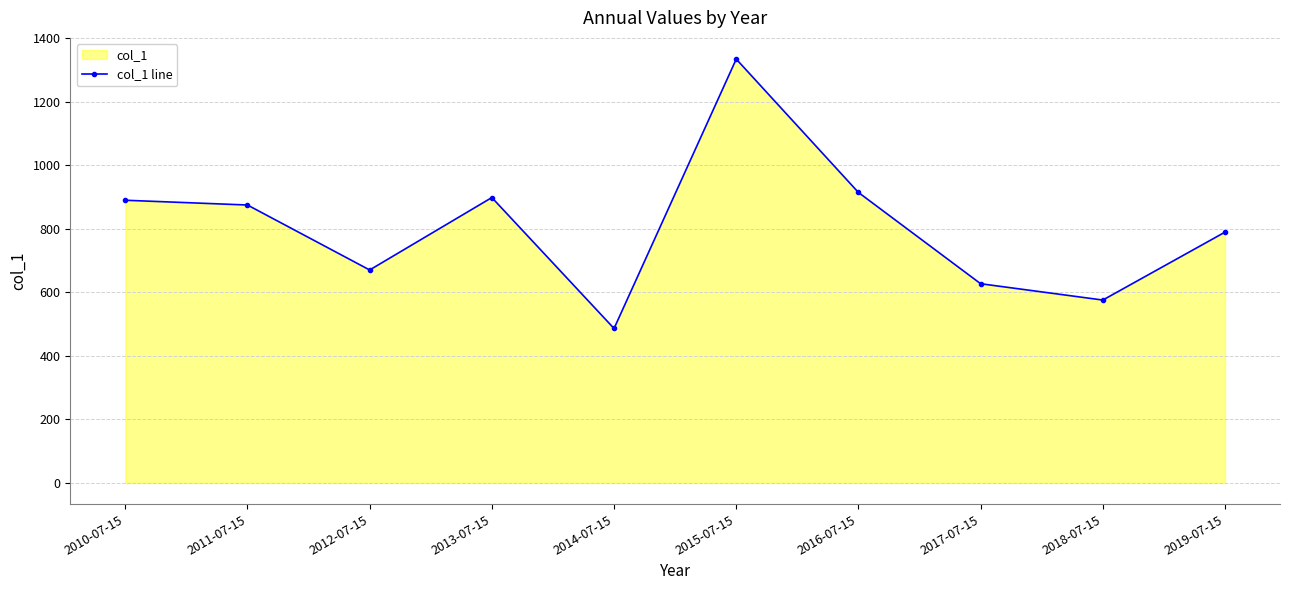

List the labels in order of value, smallest first.

2014-07-15, 2018-07-15, 2017-07-15, 2012-07-15, 2019-07-15, 2011-07-15, 2010-07-15, 2013-07-15, 2016-07-15, 2015-07-15